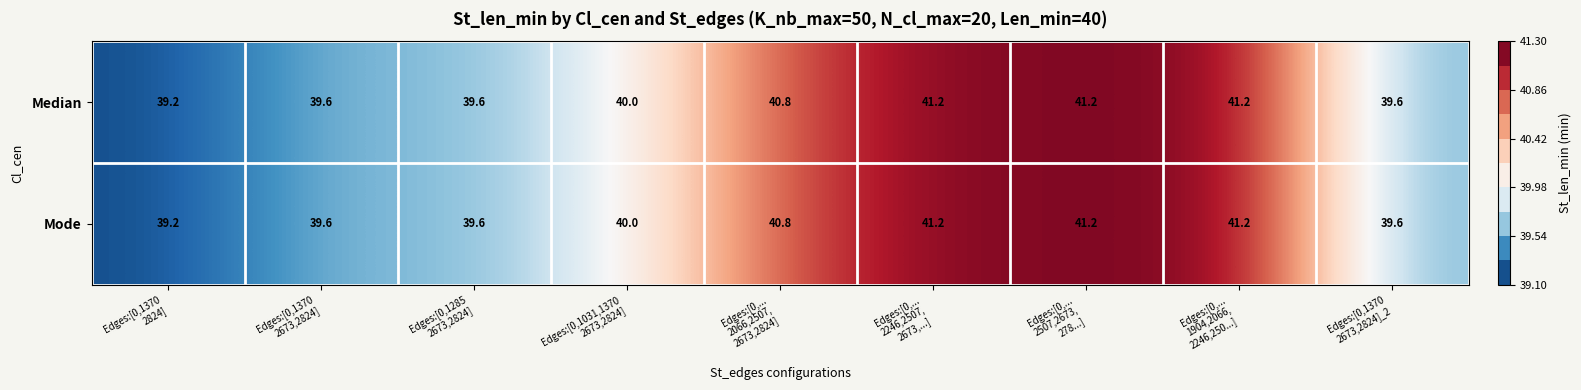

Count the Mode values in the range 39 to 41.

6